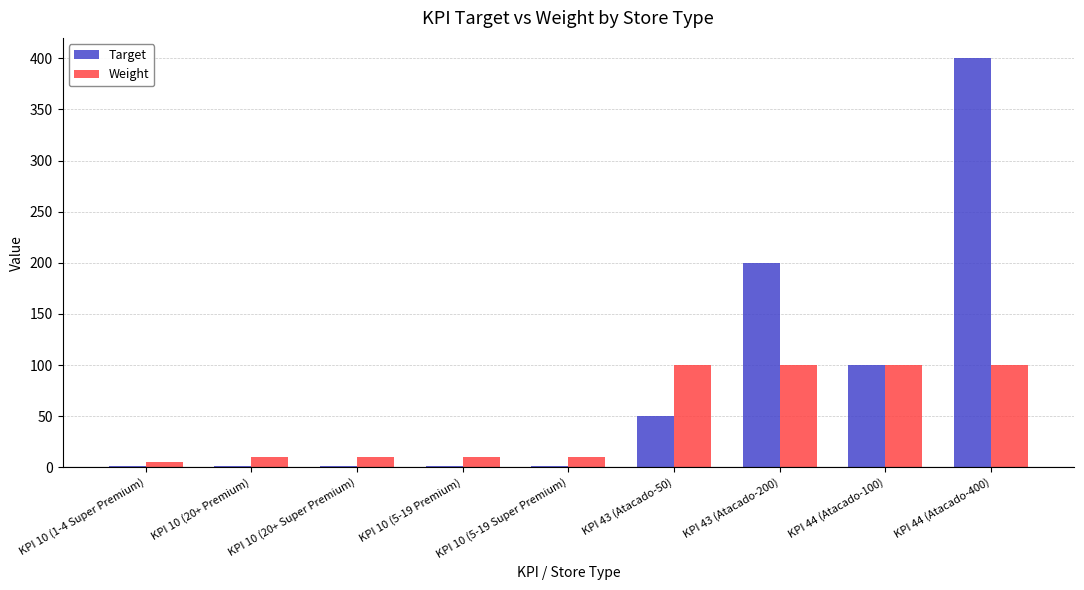

Is it true that Target equals 200 at KPI 43 (Atacado-200)?

True